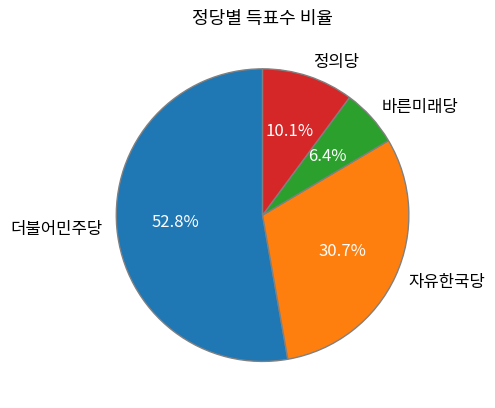

True or false: 바른미래당 accounts for 1% of the total.

False